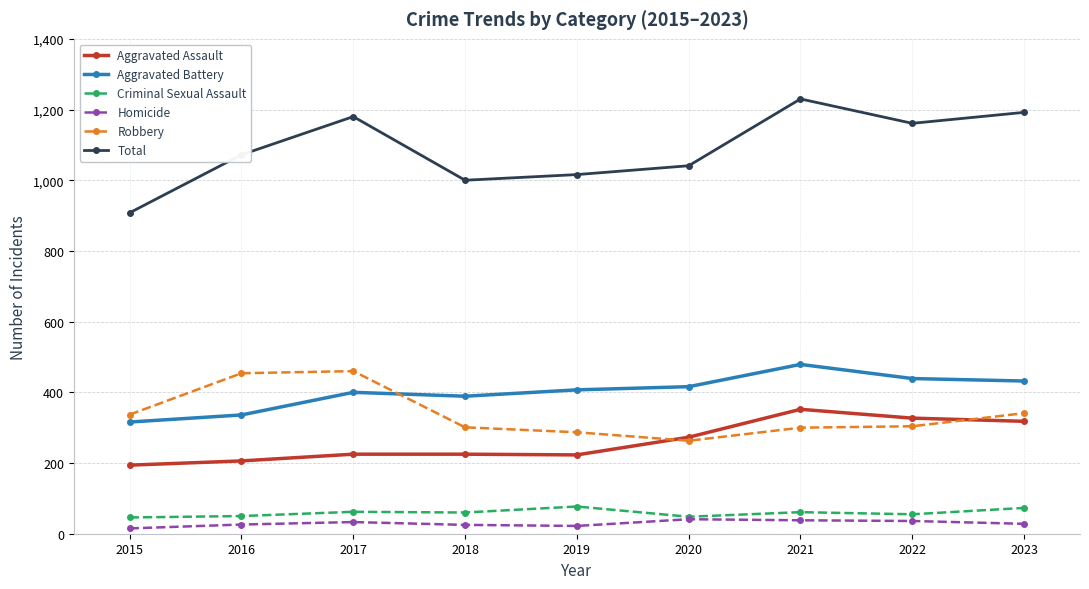

What is the difference between the highest and lowest values at 2015?

893